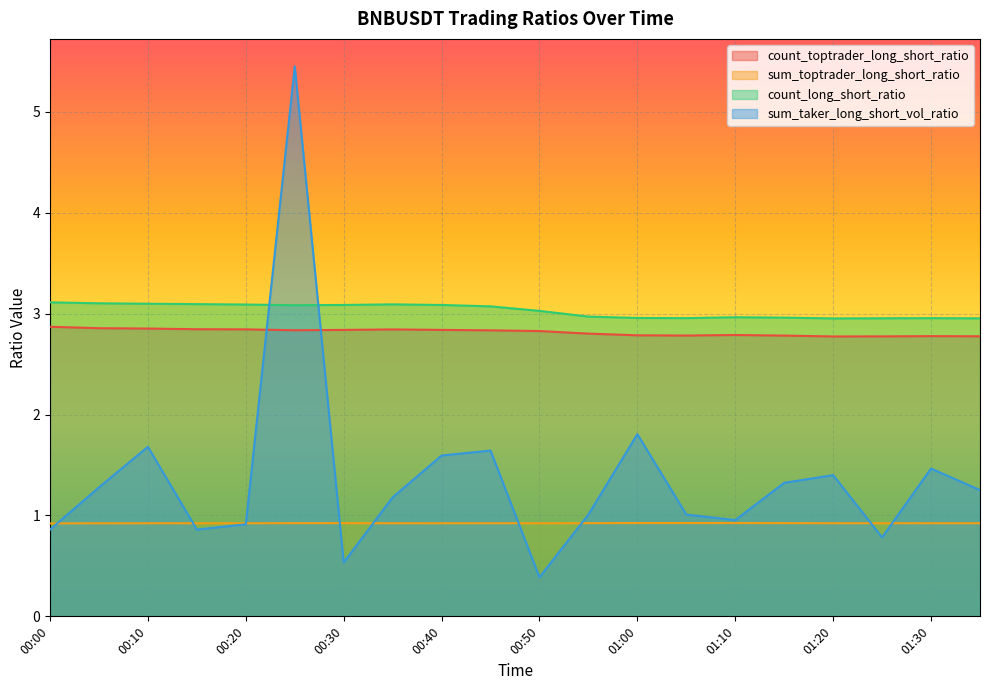

At which category is the sum across all series the highest?

00:25